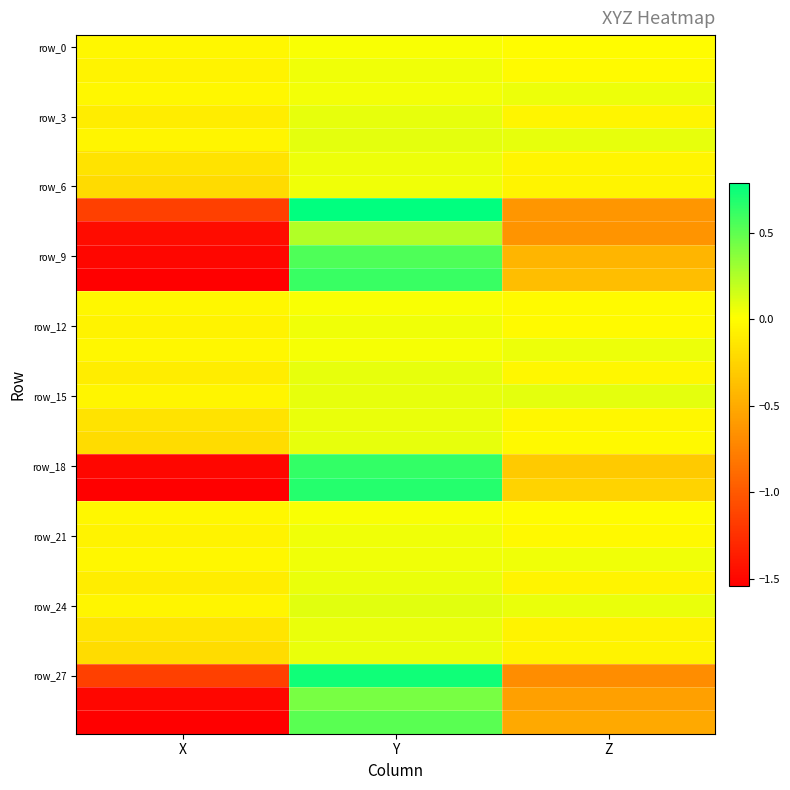

At which category is the sum across all series the highest?

Y